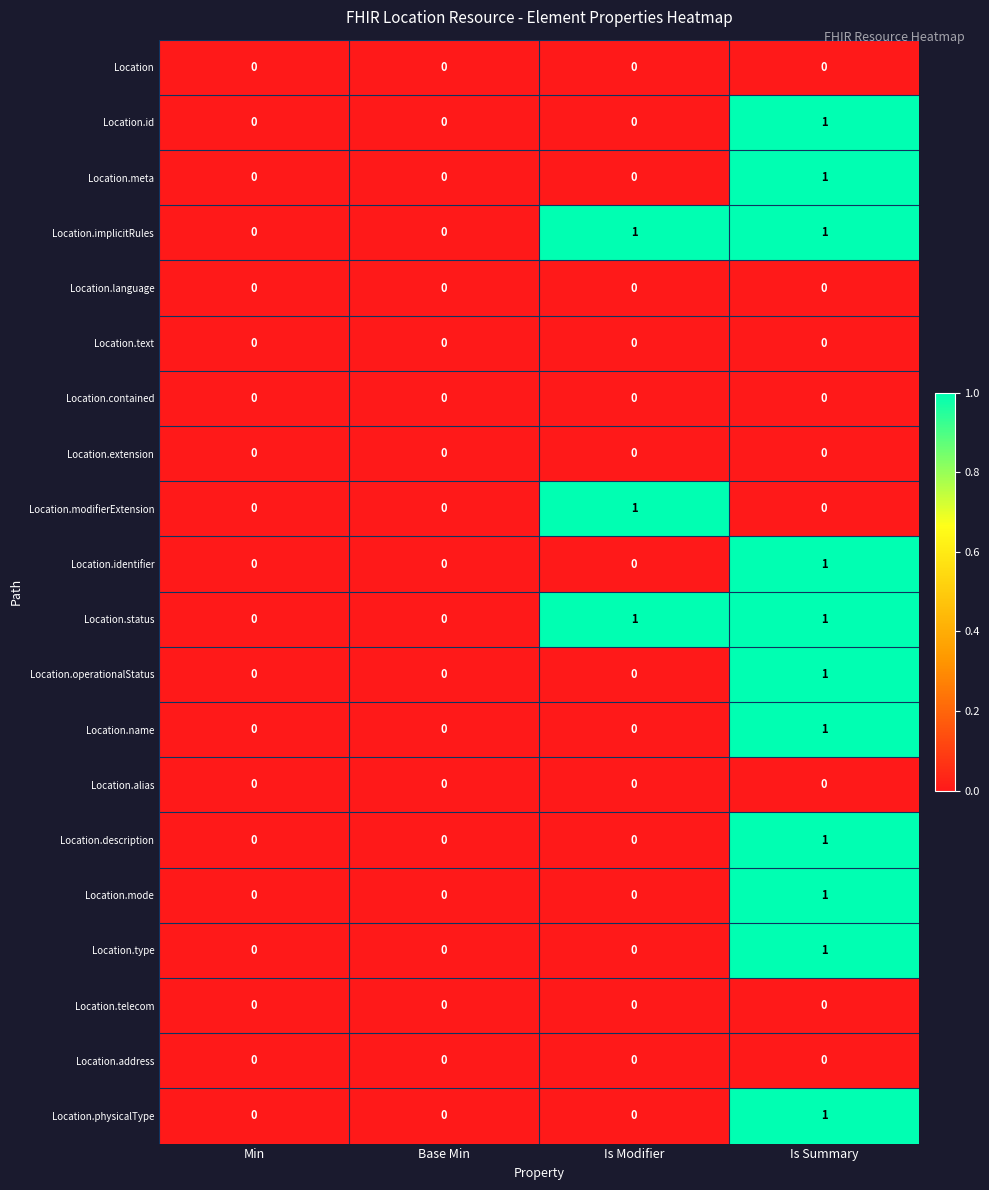

How many distinct data groups are displayed?

20